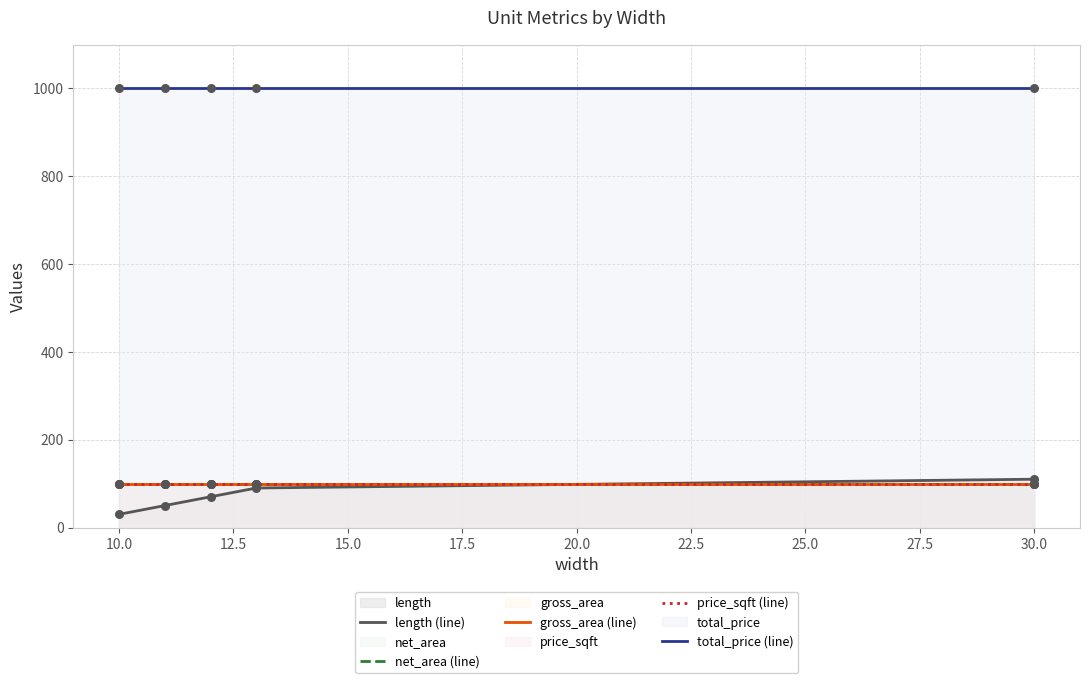

At how many categories does at least one series exceed 533?

5